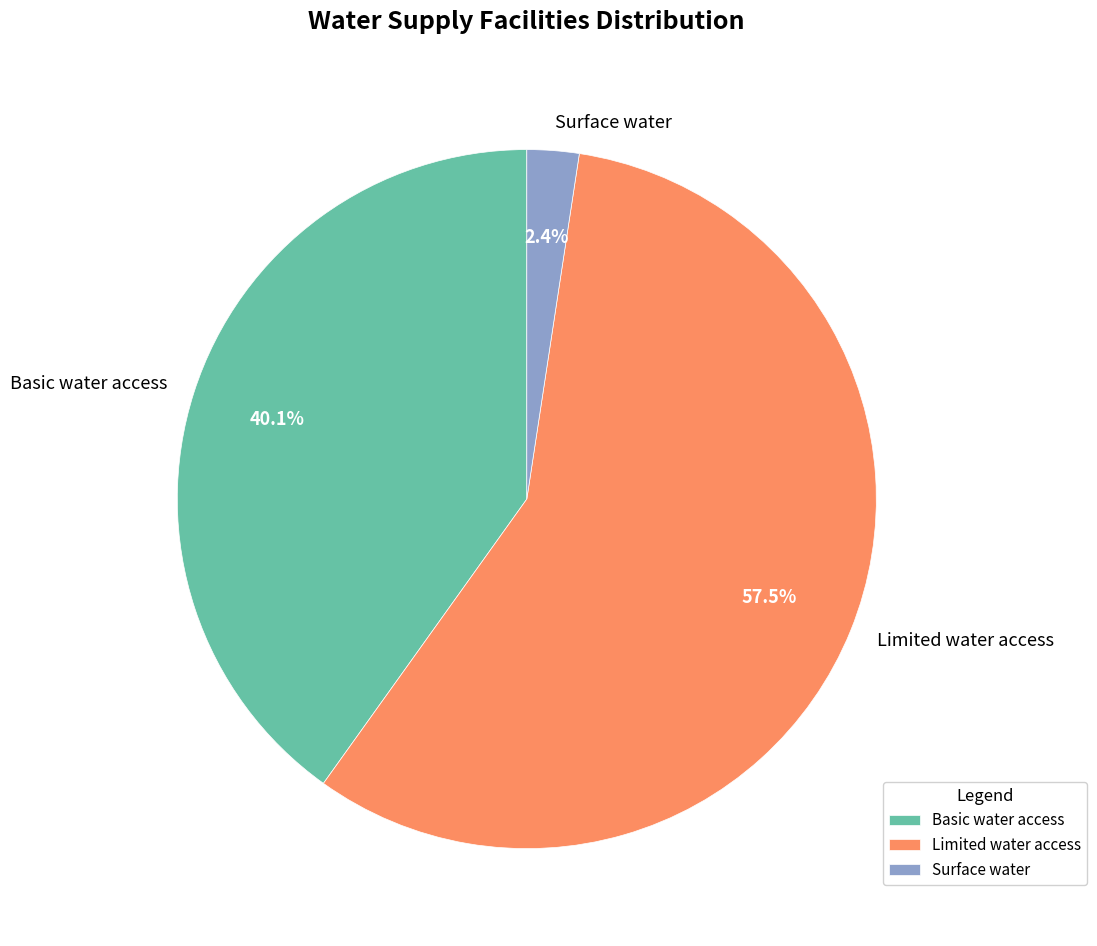

Is there any slice that represents more than half of the pie?

Yes